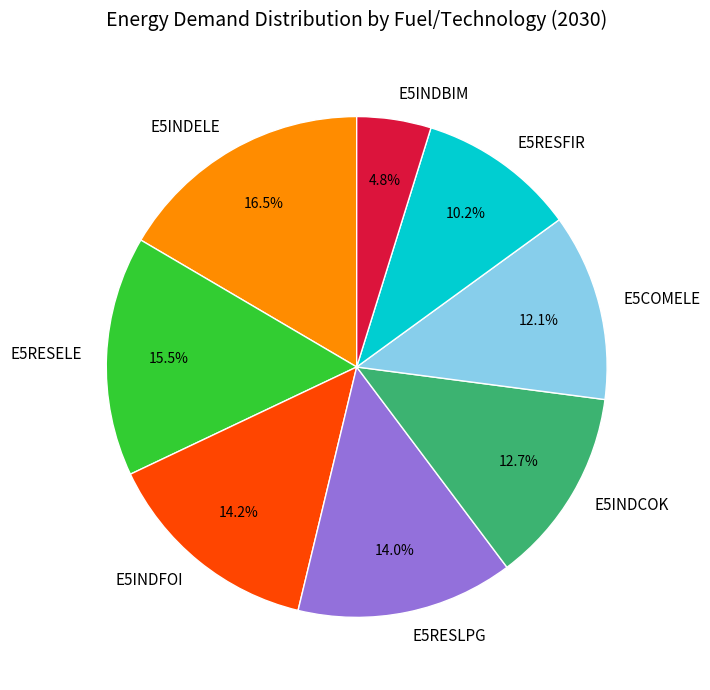

Is there any slice that represents more than half of the pie?

No